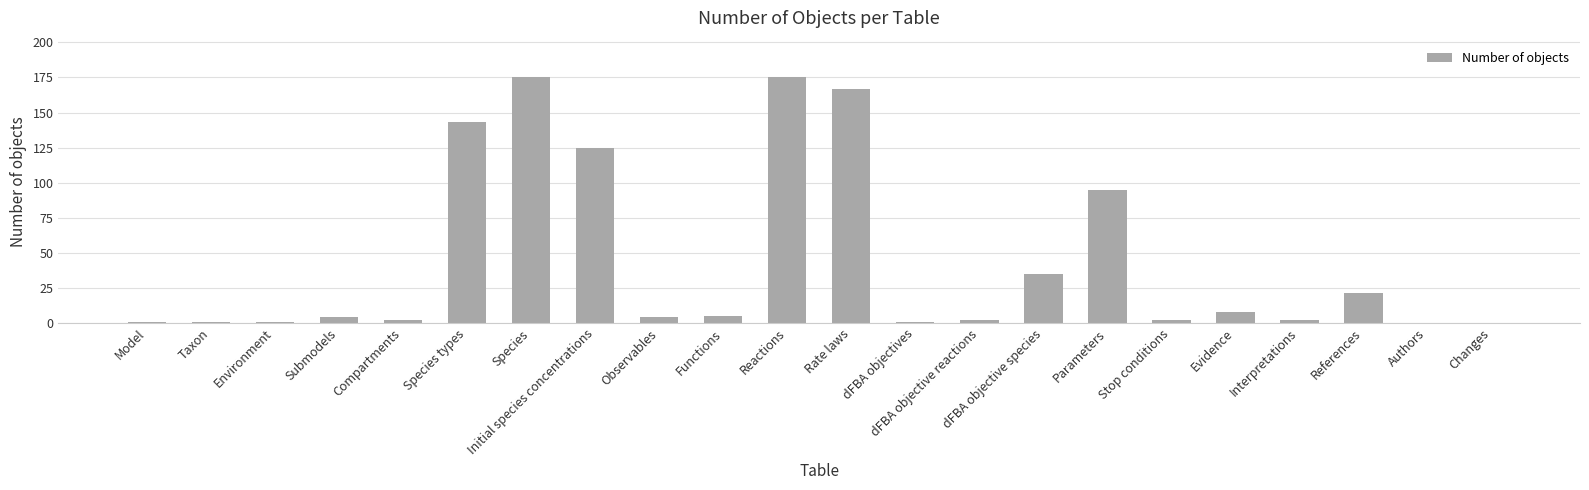

What is the maximum value shown in the chart?

175